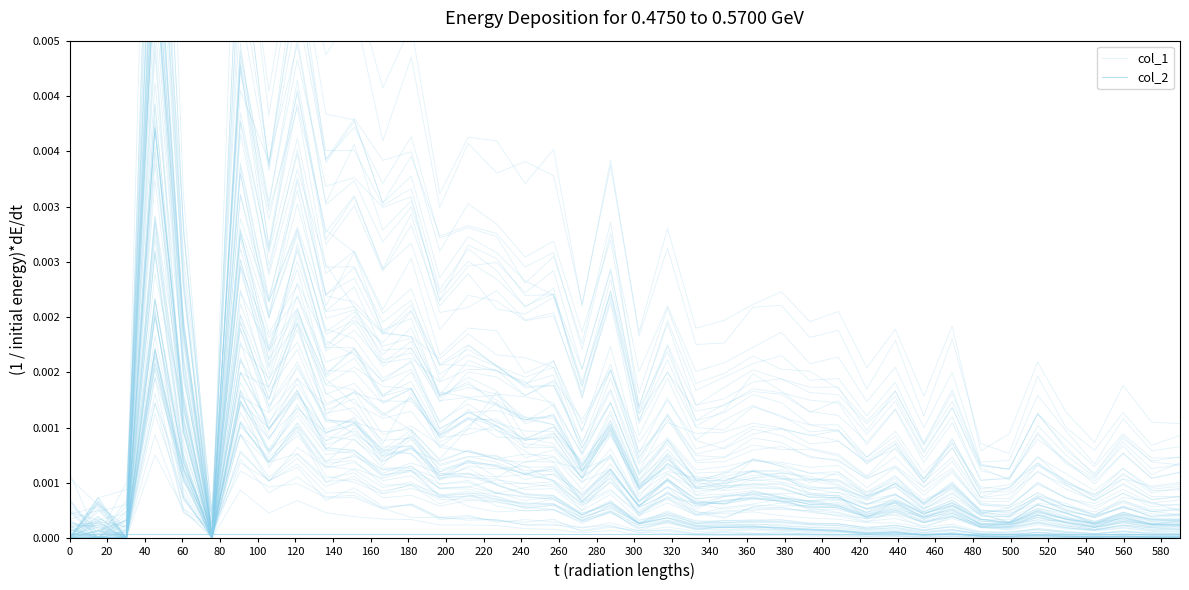

The col_1 series shows 0.0 at 400. True or false?

True